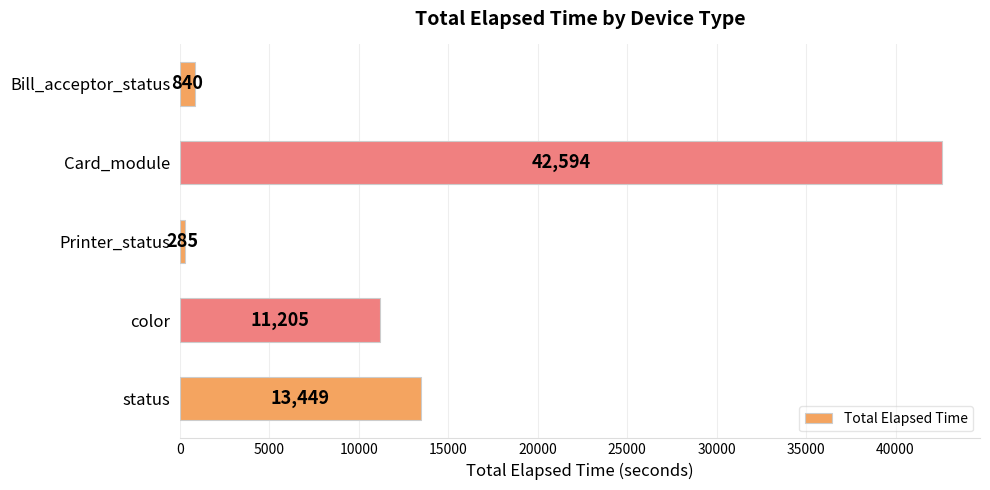

What is the difference between the maximum and minimum values?

42309